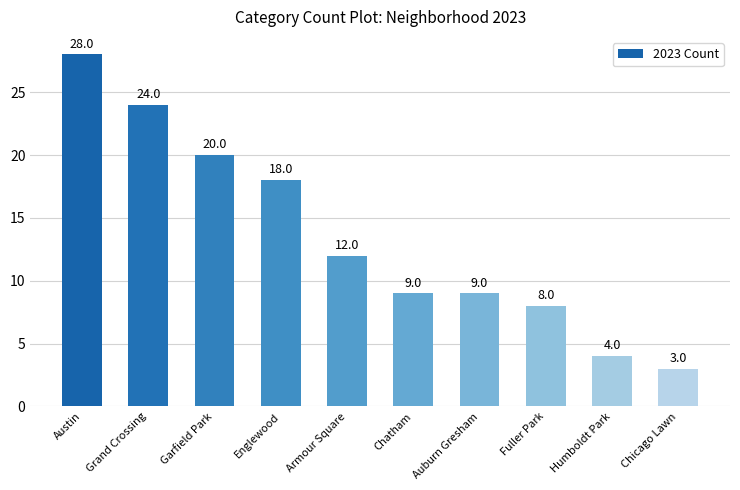

Are the bars horizontal?

No